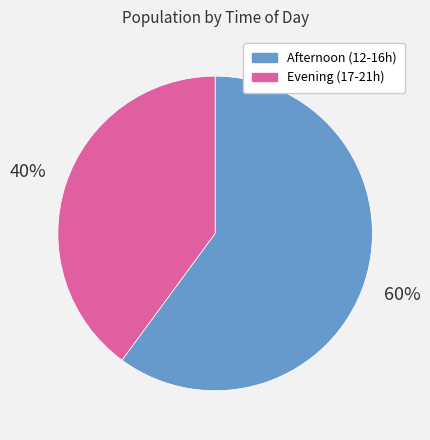

Does any single category account for the majority?

Yes